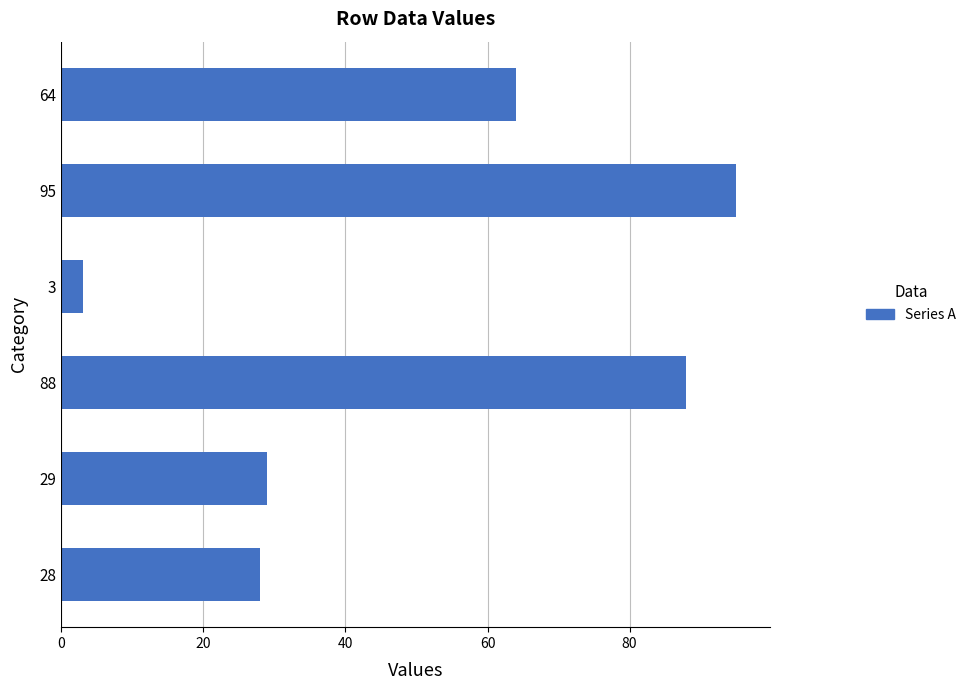

Is it true that the value at 28 is 28?

True